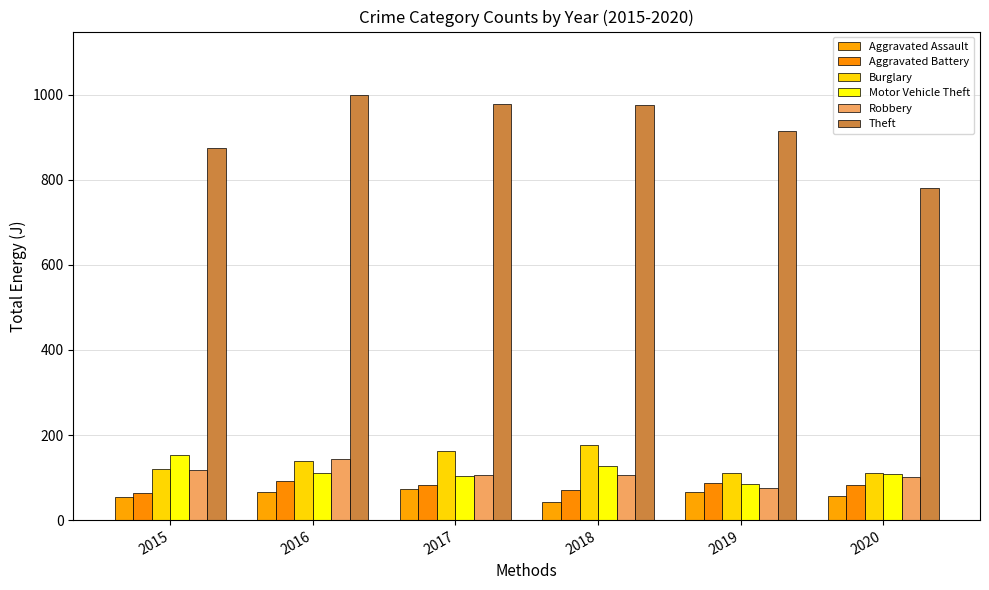

What is the difference between the second highest and second lowest values in the Burglary series?

52